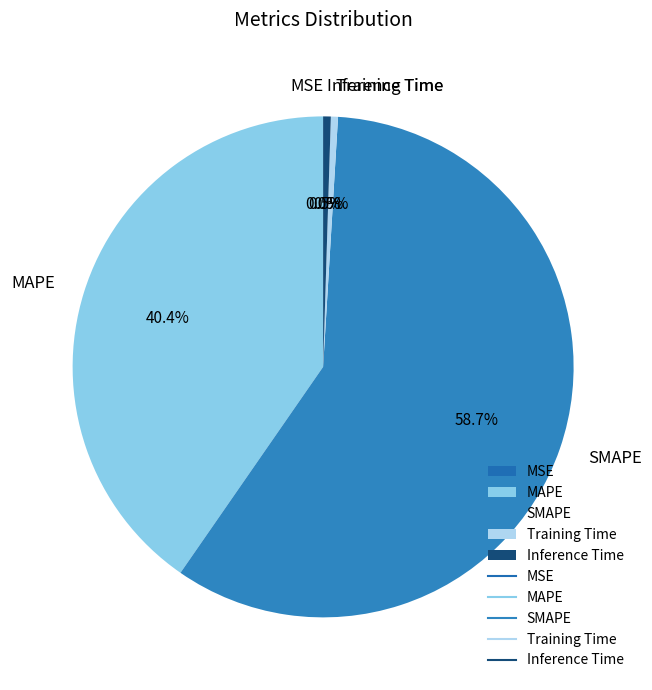

How much of the chart is everything except Training Time?

99.5%